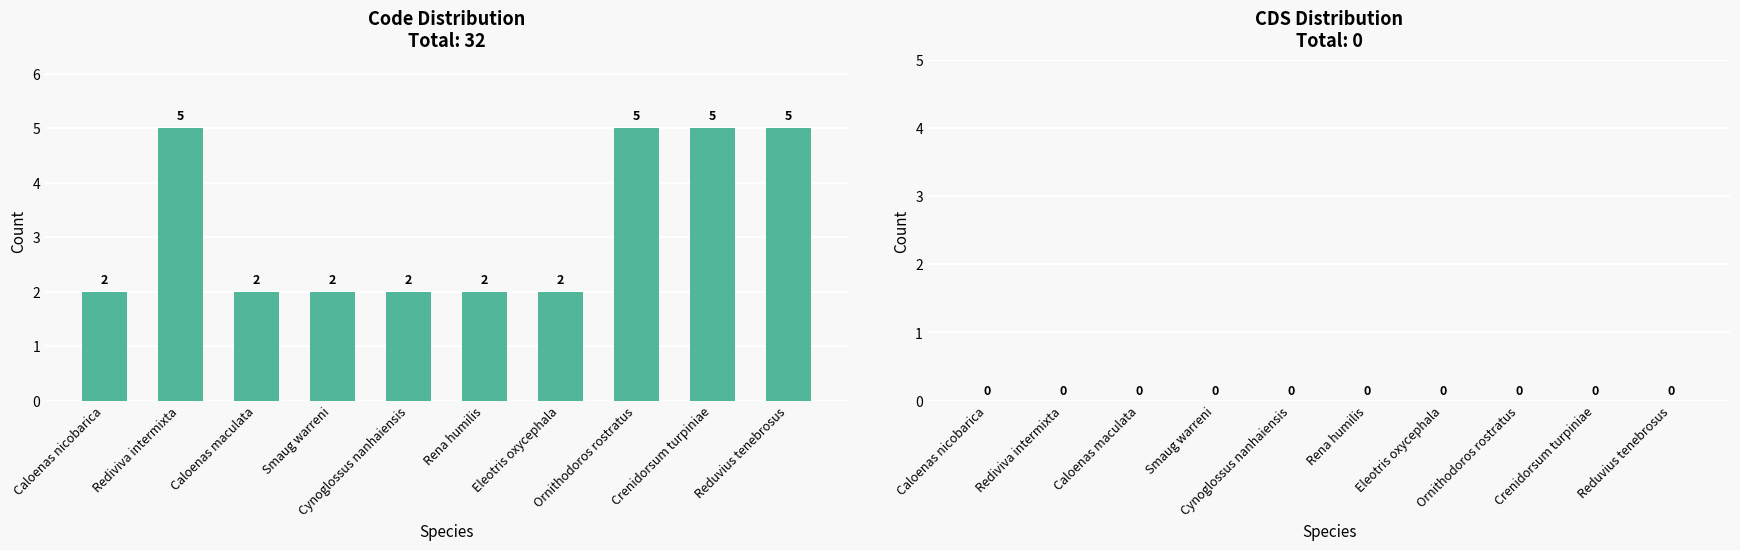

What is the value of the 10th bar from the left?

5